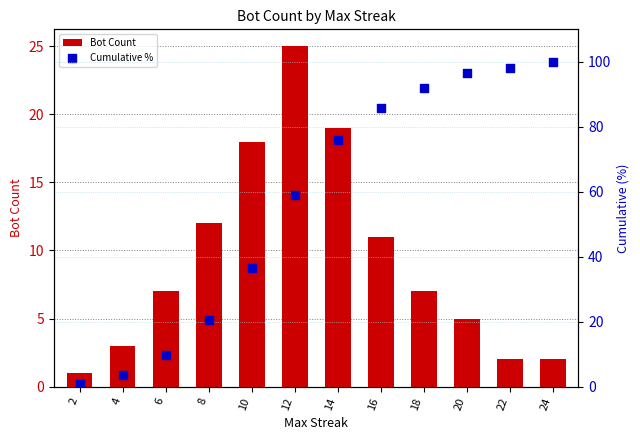

At which category is the sum across all series the highest?

24